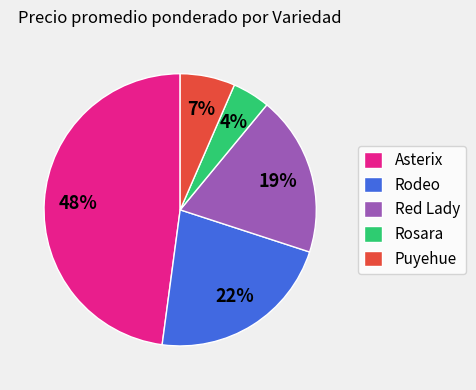

Do Asterix and Rosara together represent more than half of the pie?

Yes